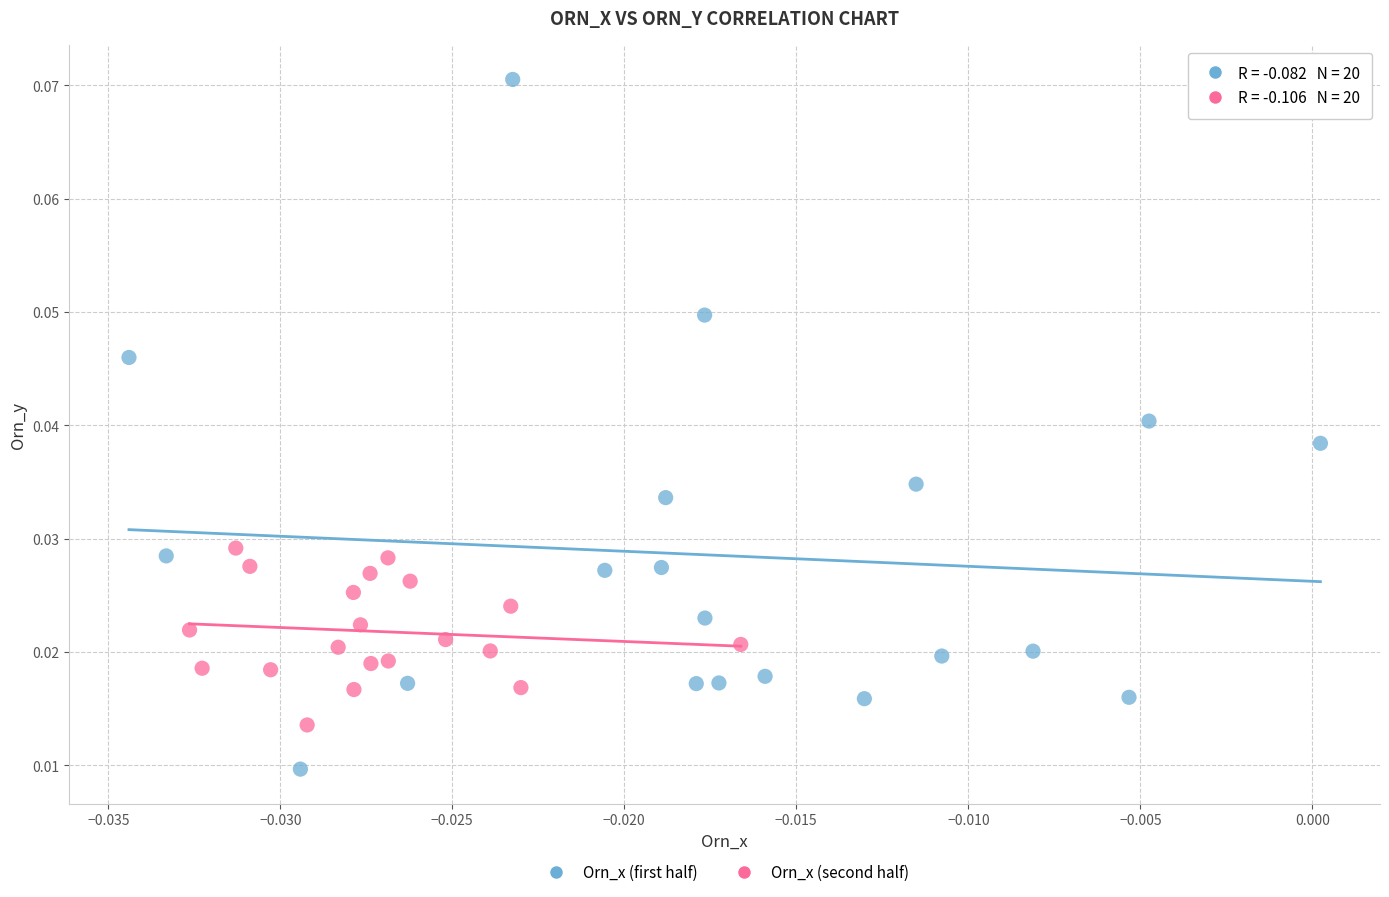

Which series contains the lowest Y value?

Orn_x (first half)